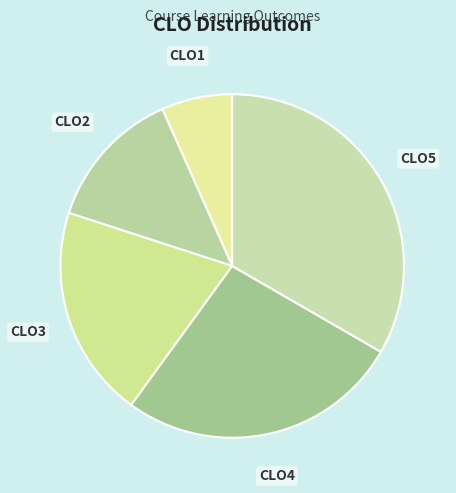

Does CLO5 represent more than half of the total?

No